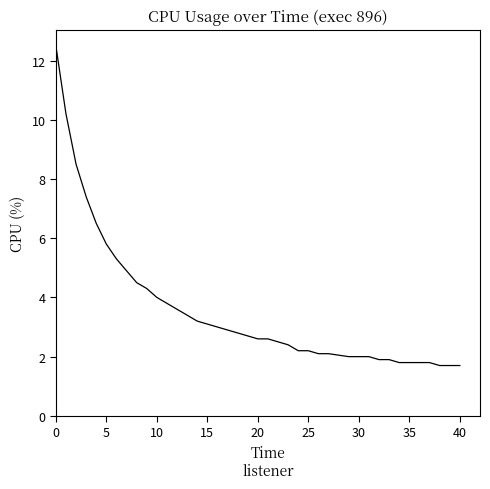

Reading left to right, what are all the values shown in this chart?

12.5	10.2	8.5	7.4	6.5	5.8	5.3	4.9	4.5	4.3	4.0	3.8	3.6	3.4	3.2	3.1	3.0	2.9	2.8	2.7	2.6	2.6	2.5	2.4	2.2	2.2	2.1	2.1	2.0	2.0	2.0	1.9	1.9	1.8	1.8	1.8	1.8	1.7	1.7	1.7